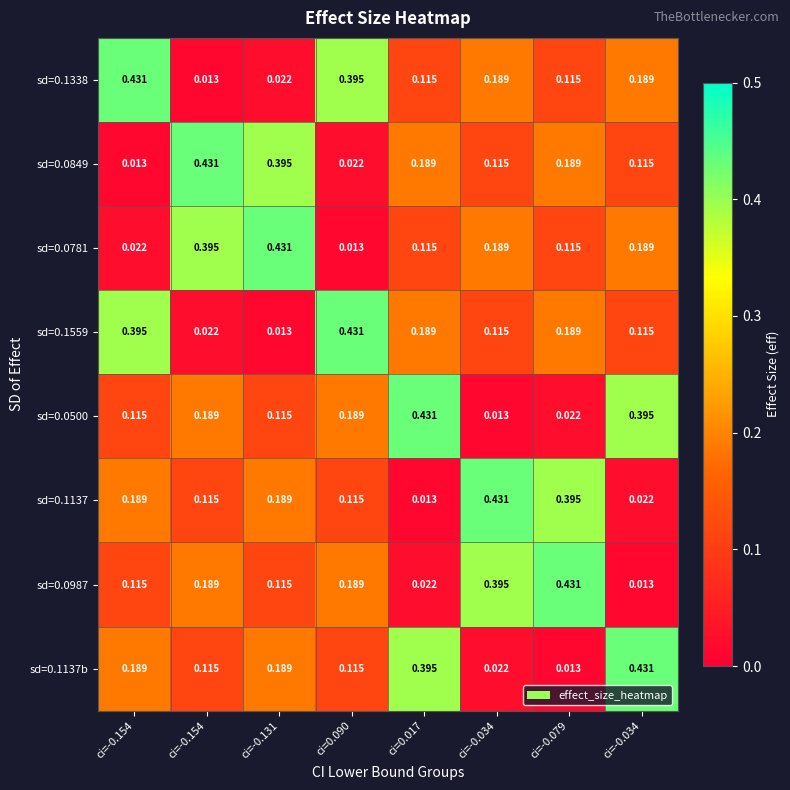

Reading left to right, list all the values displayed in this chart.

sd=0.1338: ci=-0.154=0.4	ci=-0.154=0.0	ci=-0.131=0.0	ci=0.090=0.4	ci=0.017=0.1	ci=-0.034=0.2	ci=-0.079=0.1	ci=-0.034=0.2
sd=0.0849: ci=-0.154=0.0	ci=-0.154=0.4	ci=-0.131=0.4	ci=0.090=0.0	ci=0.017=0.2	ci=-0.034=0.1	ci=-0.079=0.2	ci=-0.034=0.1
sd=0.0781: ci=-0.154=0.0	ci=-0.154=0.4	ci=-0.131=0.4	ci=0.090=0.0	ci=0.017=0.1	ci=-0.034=0.2	ci=-0.079=0.1	ci=-0.034=0.2
sd=0.1559: ci=-0.154=0.4	ci=-0.154=0.0	ci=-0.131=0.0	ci=0.090=0.4	ci=0.017=0.2	ci=-0.034=0.1	ci=-0.079=0.2	ci=-0.034=0.1
sd=0.0500: ci=-0.154=0.1	ci=-0.154=0.2	ci=-0.131=0.1	ci=0.090=0.2	ci=0.017=0.4	ci=-0.034=0.0	ci=-0.079=0.0	ci=-0.034=0.4
sd=0.1137: ci=-0.154=0.2	ci=-0.154=0.1	ci=-0.131=0.2	ci=0.090=0.1	ci=0.017=0.0	ci=-0.034=0.4	ci=-0.079=0.4	ci=-0.034=0.0
sd=0.0987: ci=-0.154=0.1	ci=-0.154=0.2	ci=-0.131=0.1	ci=0.090=0.2	ci=0.017=0.0	ci=-0.034=0.4	ci=-0.079=0.4	ci=-0.034=0.0
sd=0.1137b: ci=-0.154=0.2	ci=-0.154=0.1	ci=-0.131=0.2	ci=0.090=0.1	ci=0.017=0.4	ci=-0.034=0.0	ci=-0.079=0.0	ci=-0.034=0.4